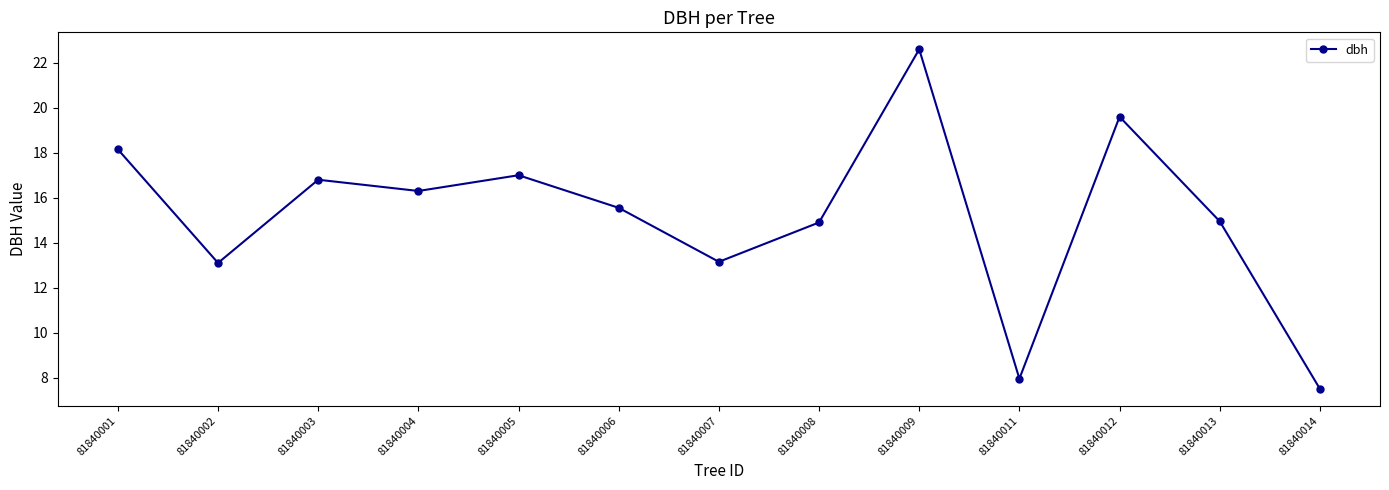

What is the ratio of the value at 81840003 to the value at 81840001?

0.9